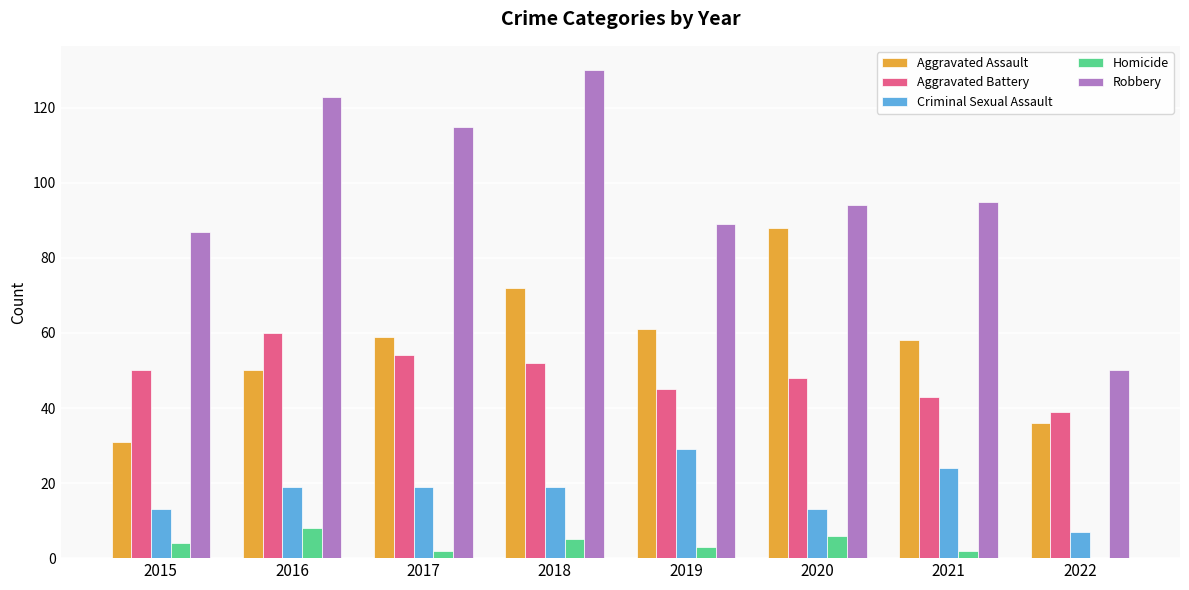

At which category is the sum across all series the highest?

2018